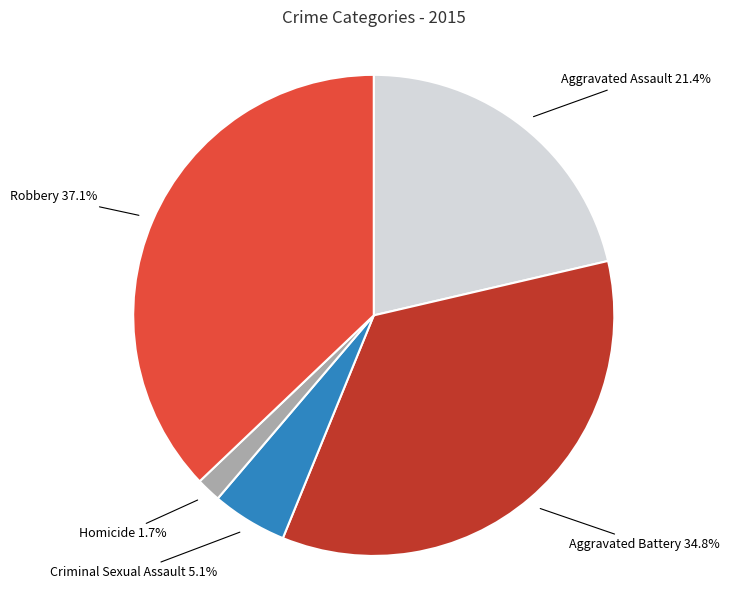

Does Criminal Sexual Assault account for over 50% of the chart?

No